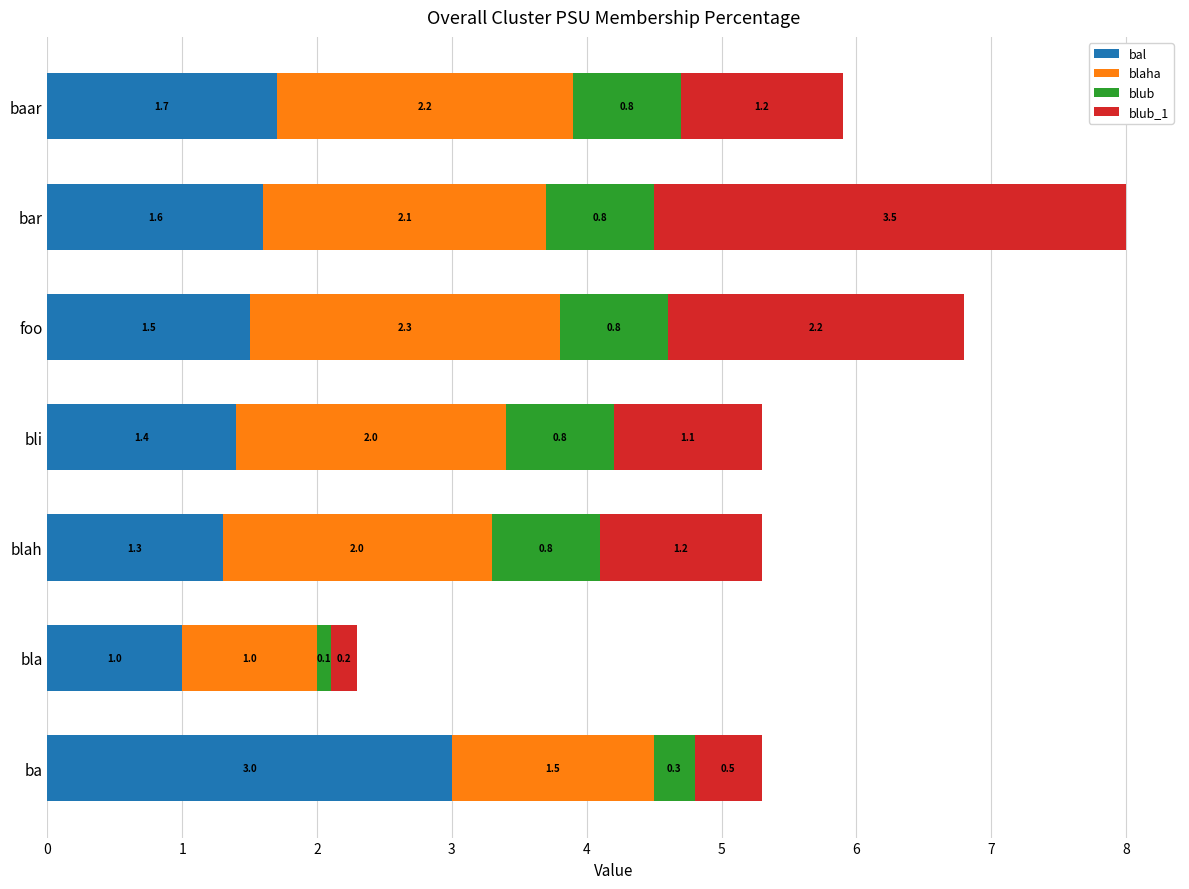

Count the number of categories in the chart.

7